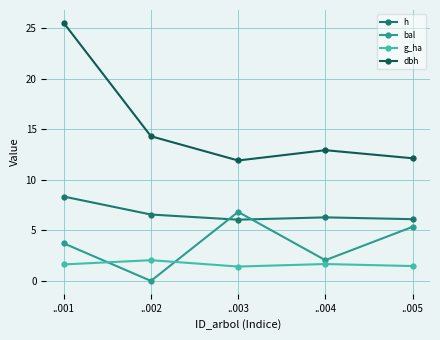

What is the difference between the maximum and minimum values in the g_ha series?

0.6